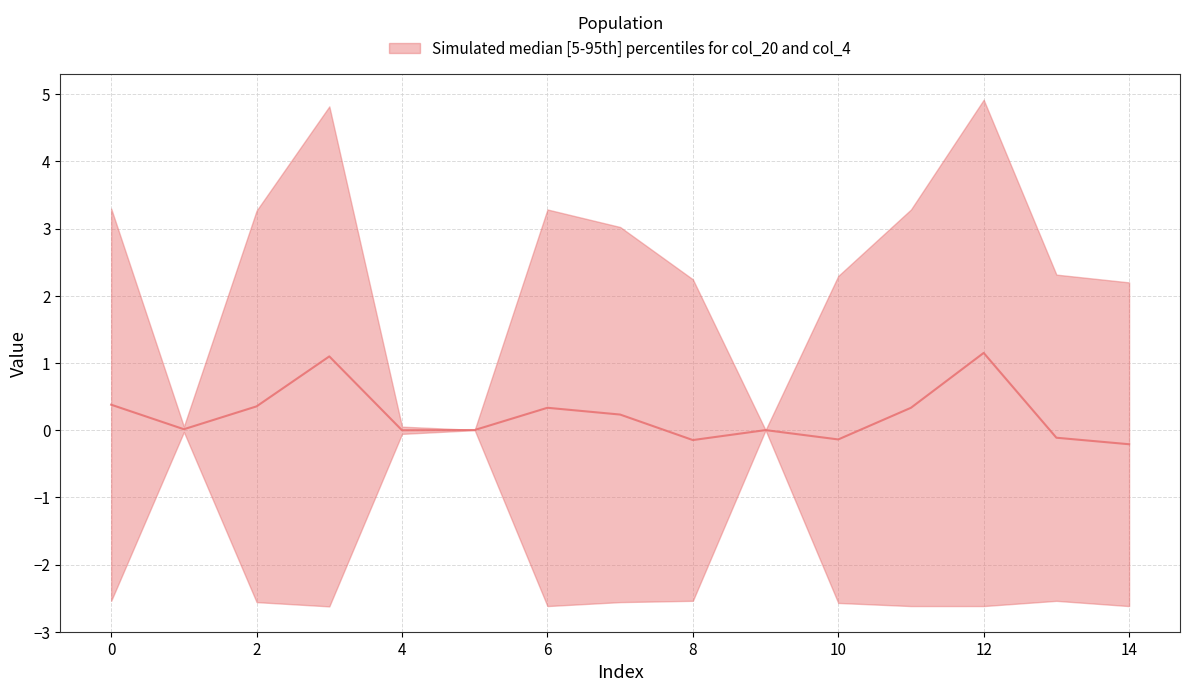

Which series changed the most between 4 and 12?

col_20